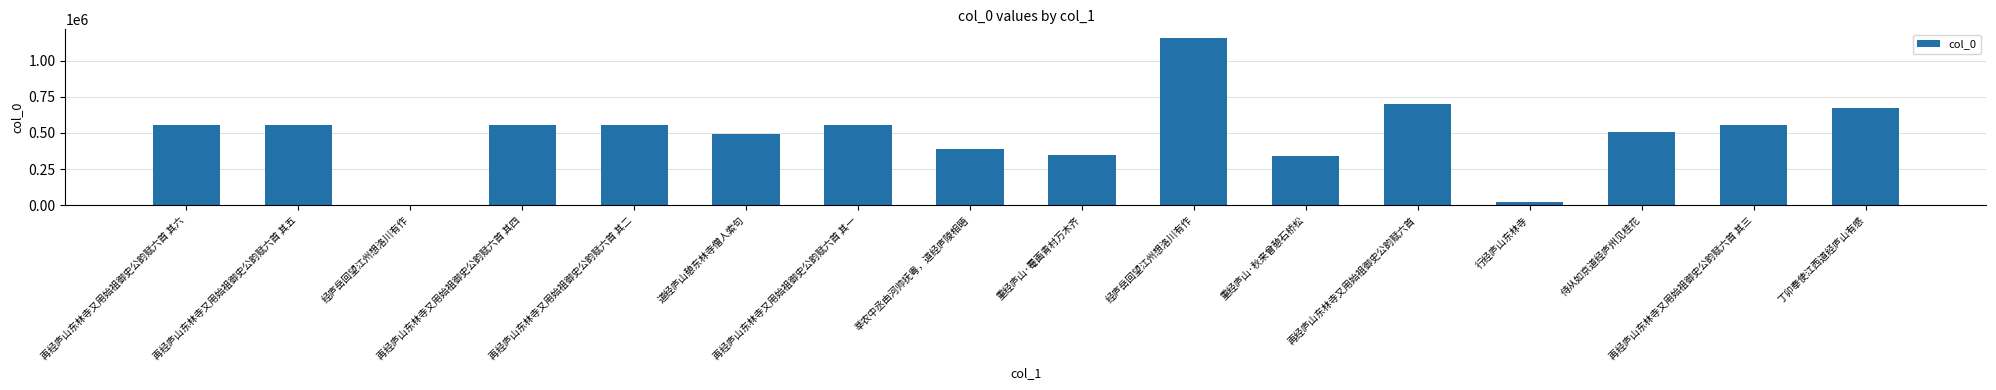

Where is the data nearest to the value 579921?

再经庐山东林寺又用始祖御史公韵赋六首 其六